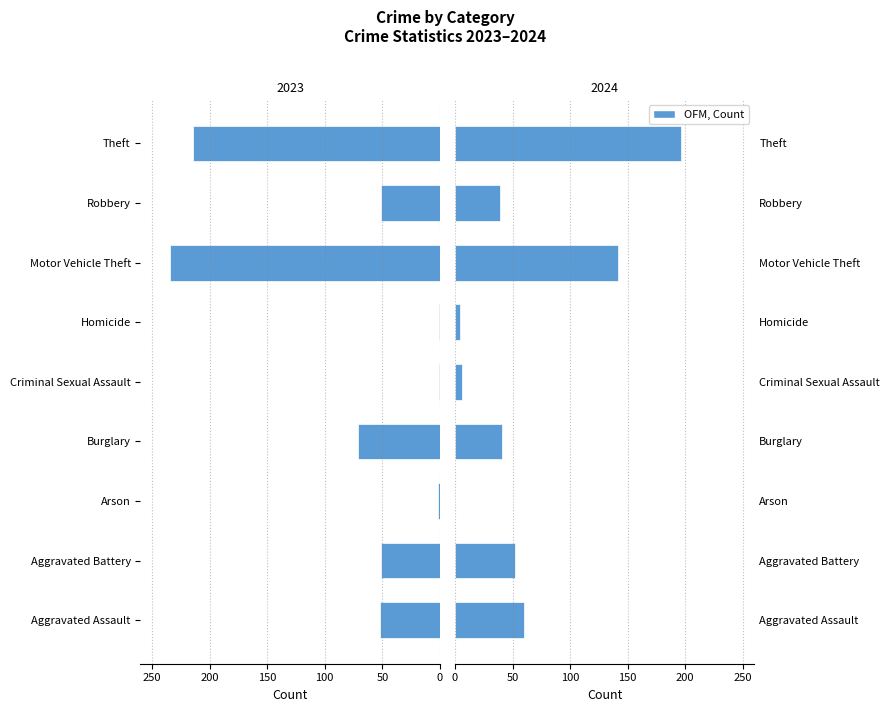

At which category does the chart reach its minimum across all series?

Arson